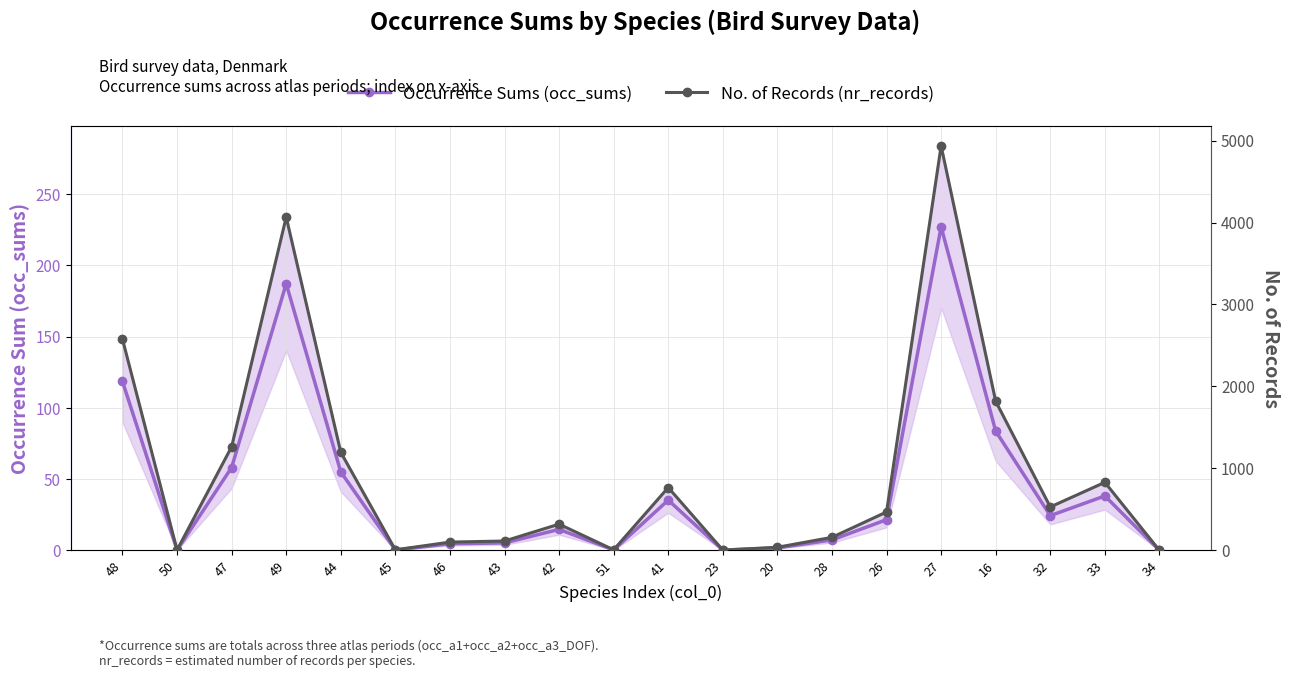

True or false: No. of Records (nr_records) and Occurrence Sums (occ_sums) cross at least once.

False